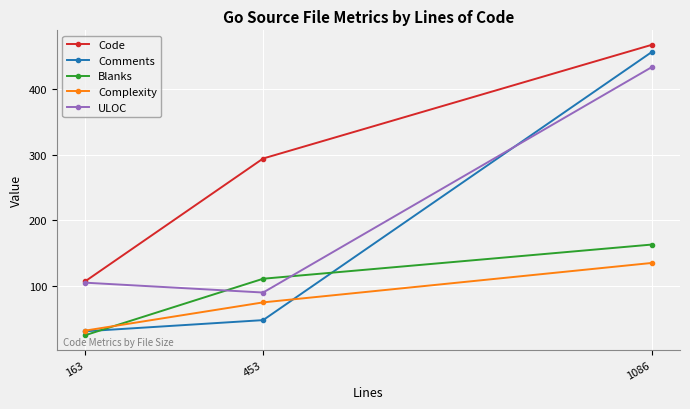

Which series has the largest range (max minus min)?

Comments